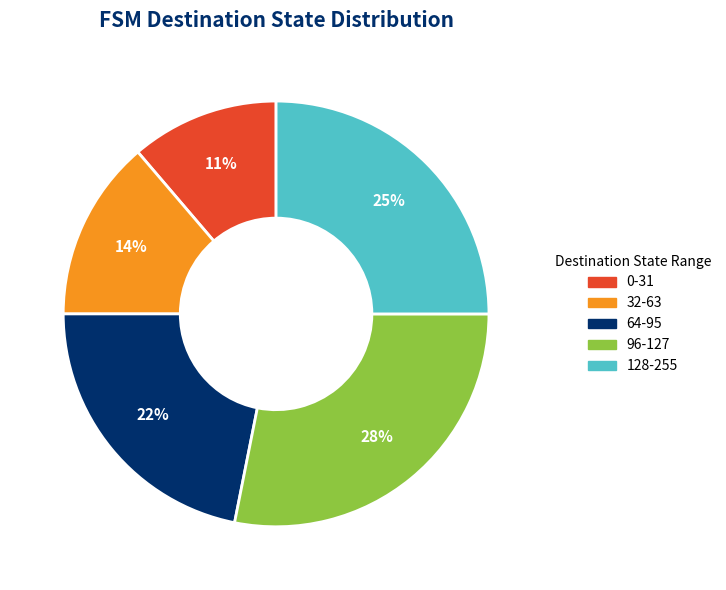

To the nearest percent, what is the difference between the largest and smallest slice percentages?

17%